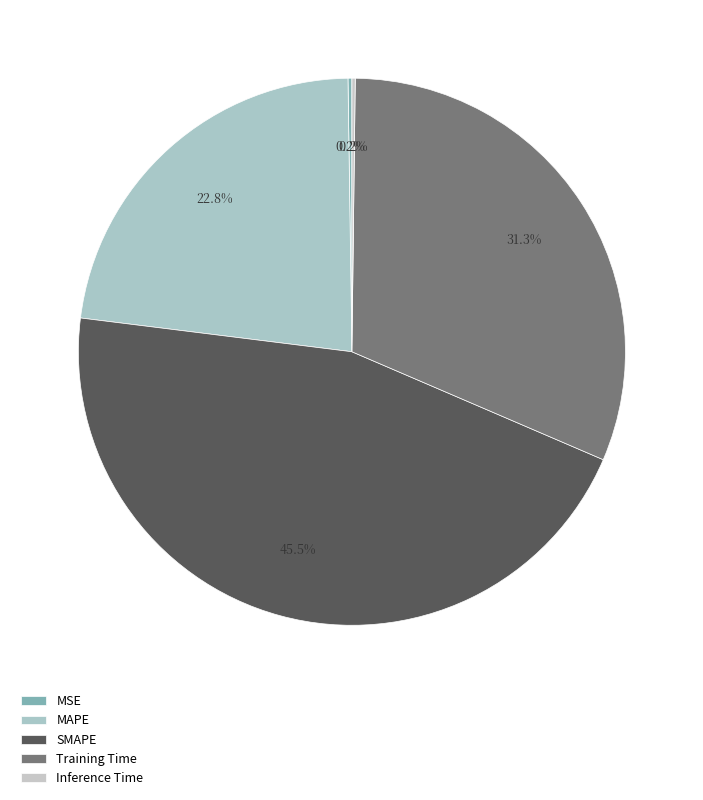

The SMAPE slice represents 46% of the pie. True or false?

True